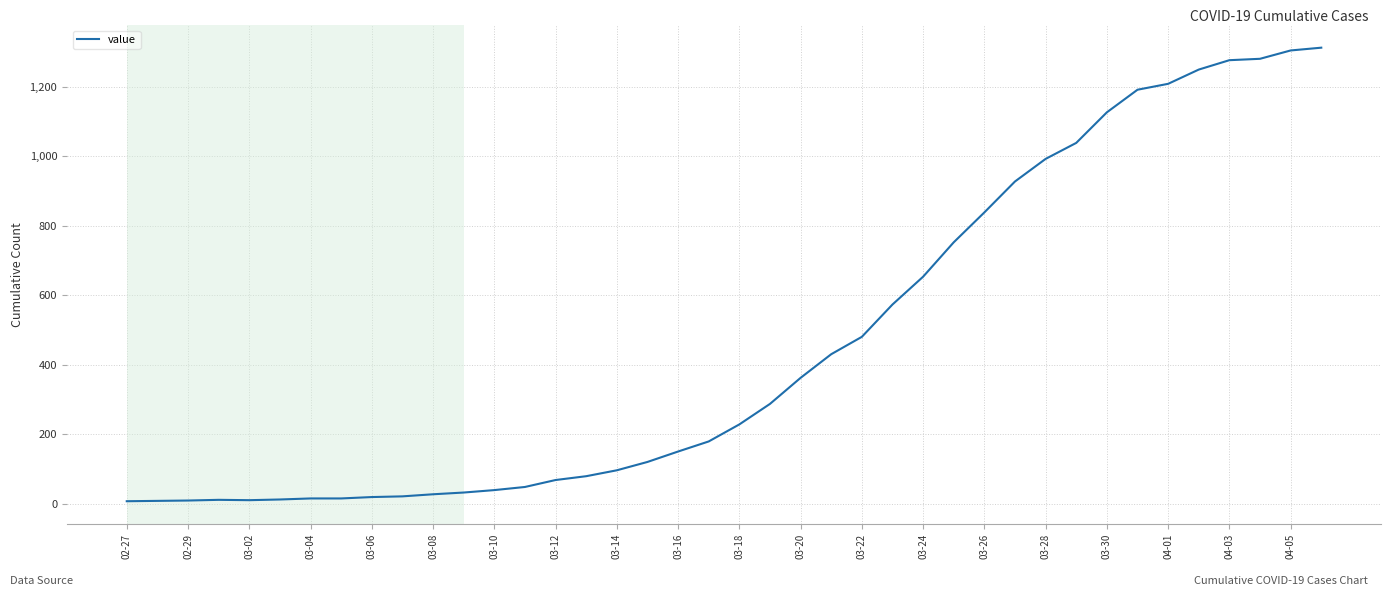

What is the greatest value displayed?

1313